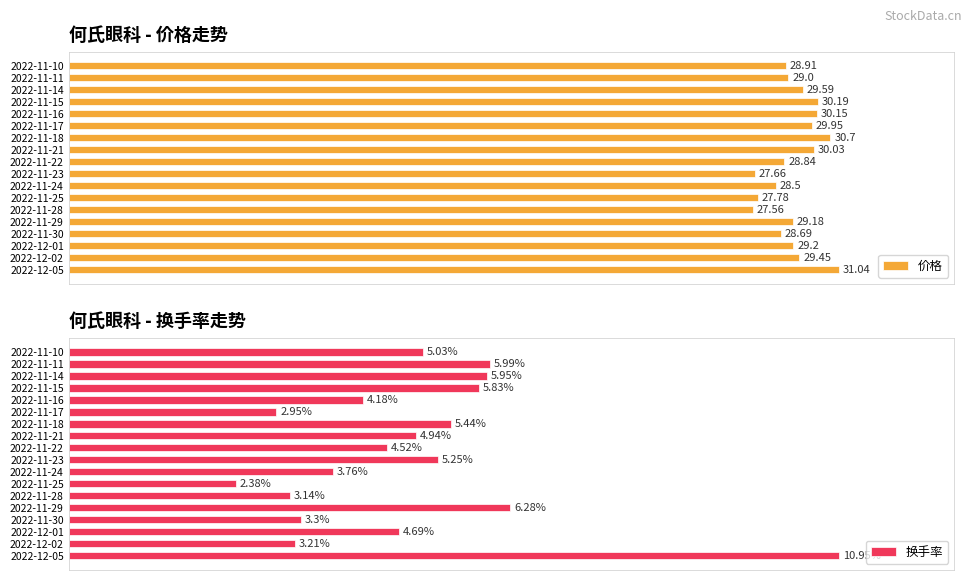

What position from the right is 2022-11-22?

9